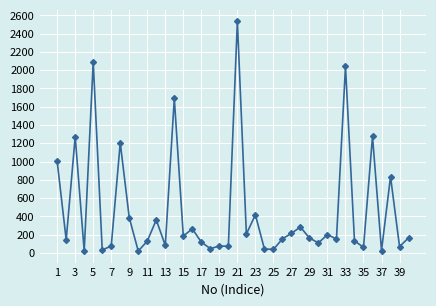

What is the value of the 40th point from the left?

165.0